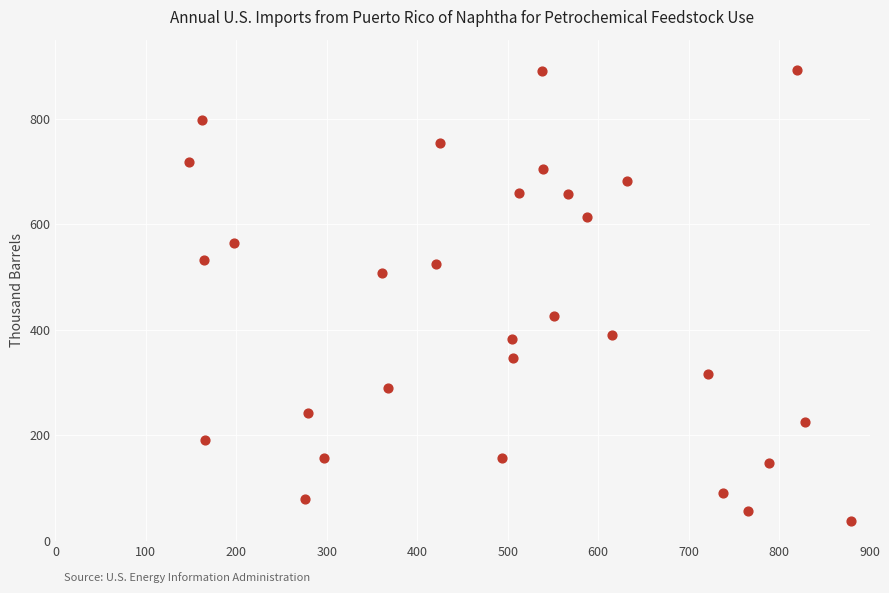

What is the range of Y values (max minus min)?

855